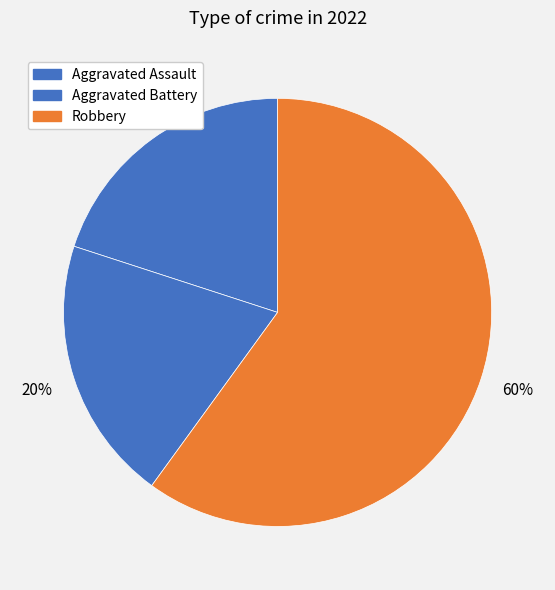

How many slices are in this pie chart?

3